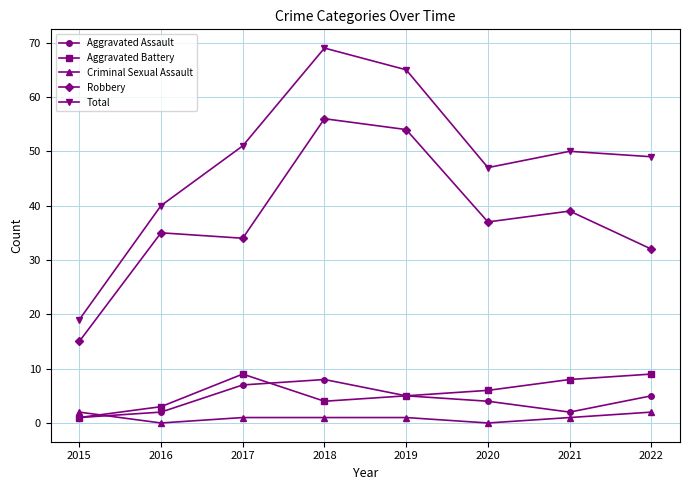

Is the value of Total at 2022 greater than the value of Aggravated Assault at 2017?

Yes